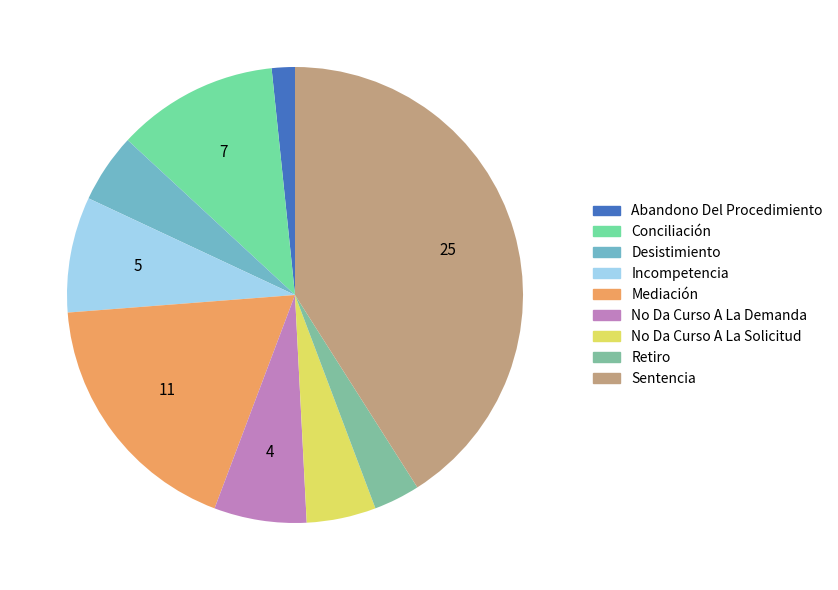

The Abandono Del Procedimiento slice represents 2% of the pie. True or false?

True